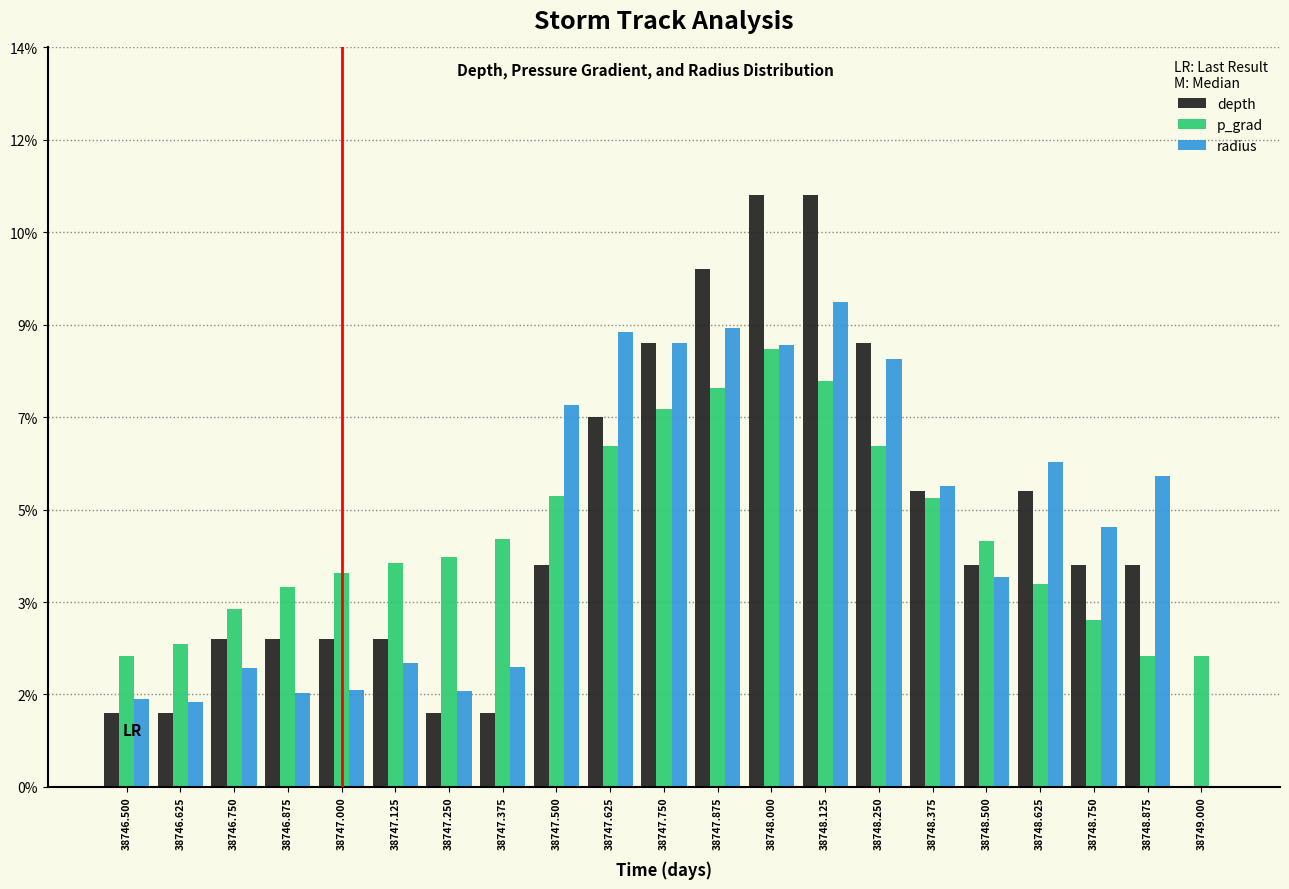

Does the chart contain stacked bars?

No